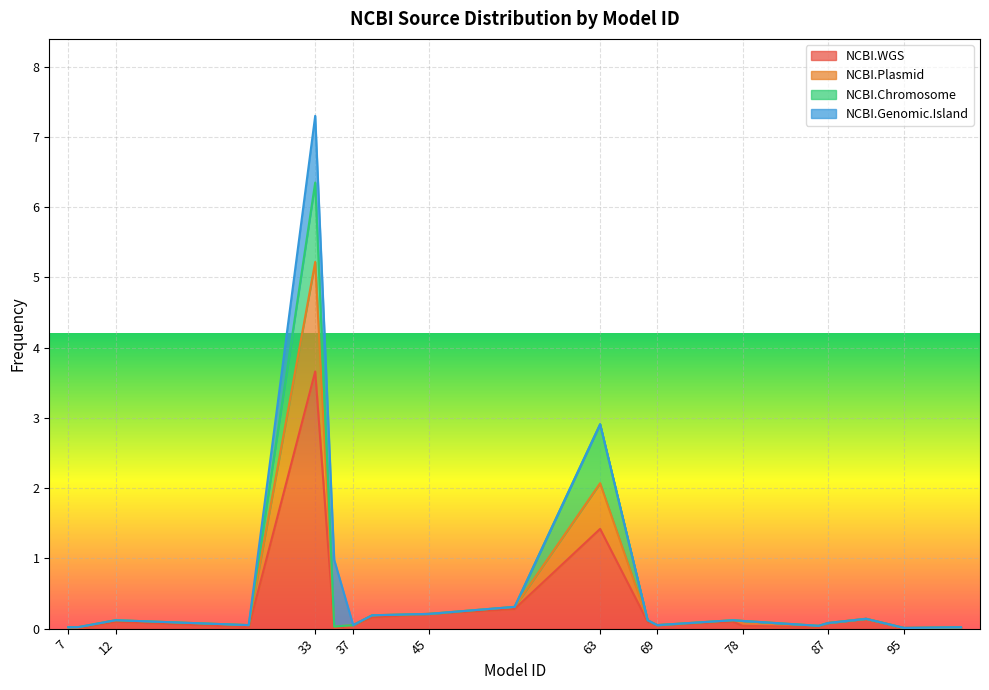

How many interior local valleys does the NCBI.WGS series have?

6